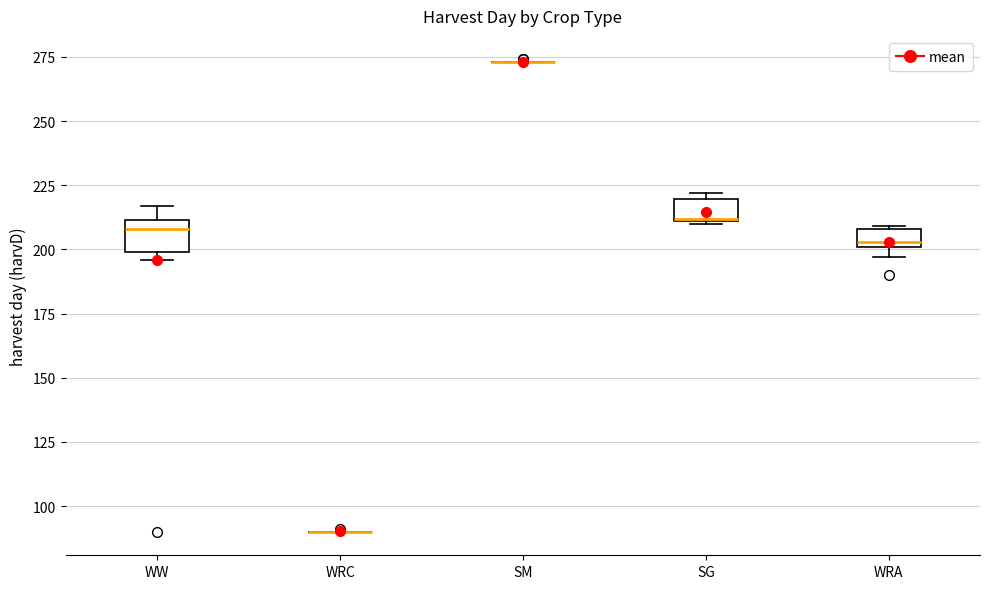

Where is the upper edge of the box for WRA on the y-axis? The values are not printed on the chart, so give them approximately, as read against the axis.

210